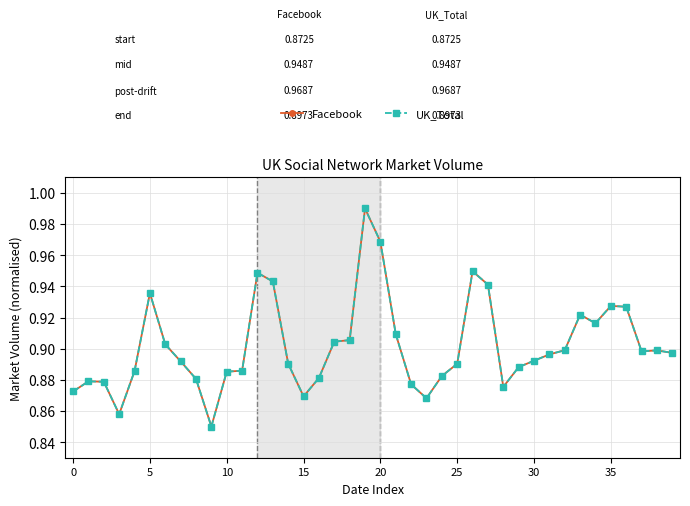

Is this an area chart (filled region under the line)?

No